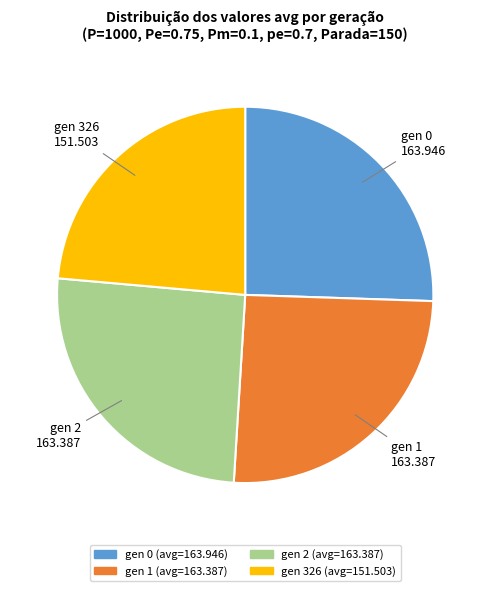

Which has a higher value, gen 0 or gen 326?

gen 0